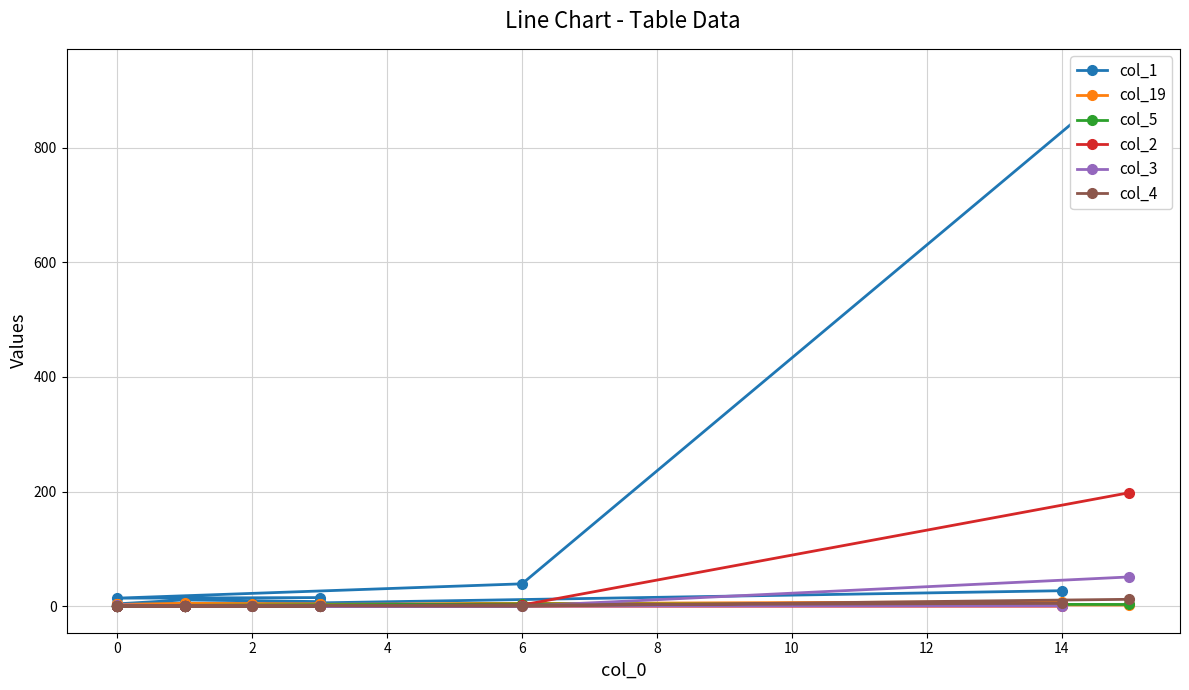

What is the difference between the second highest and minimum values in the col_2 series?

2